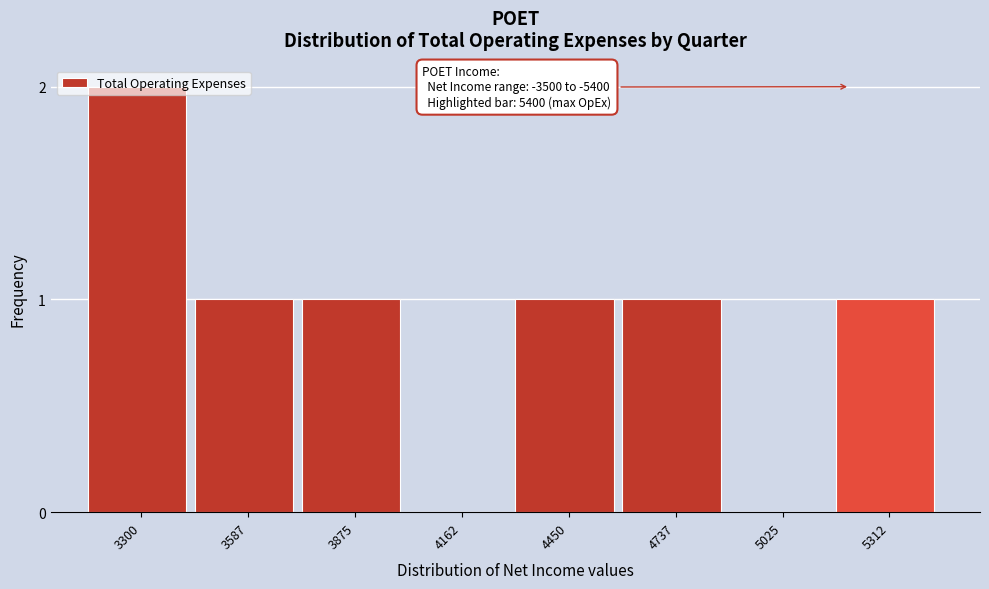

True or false: the data shows 1 at 3875.

True